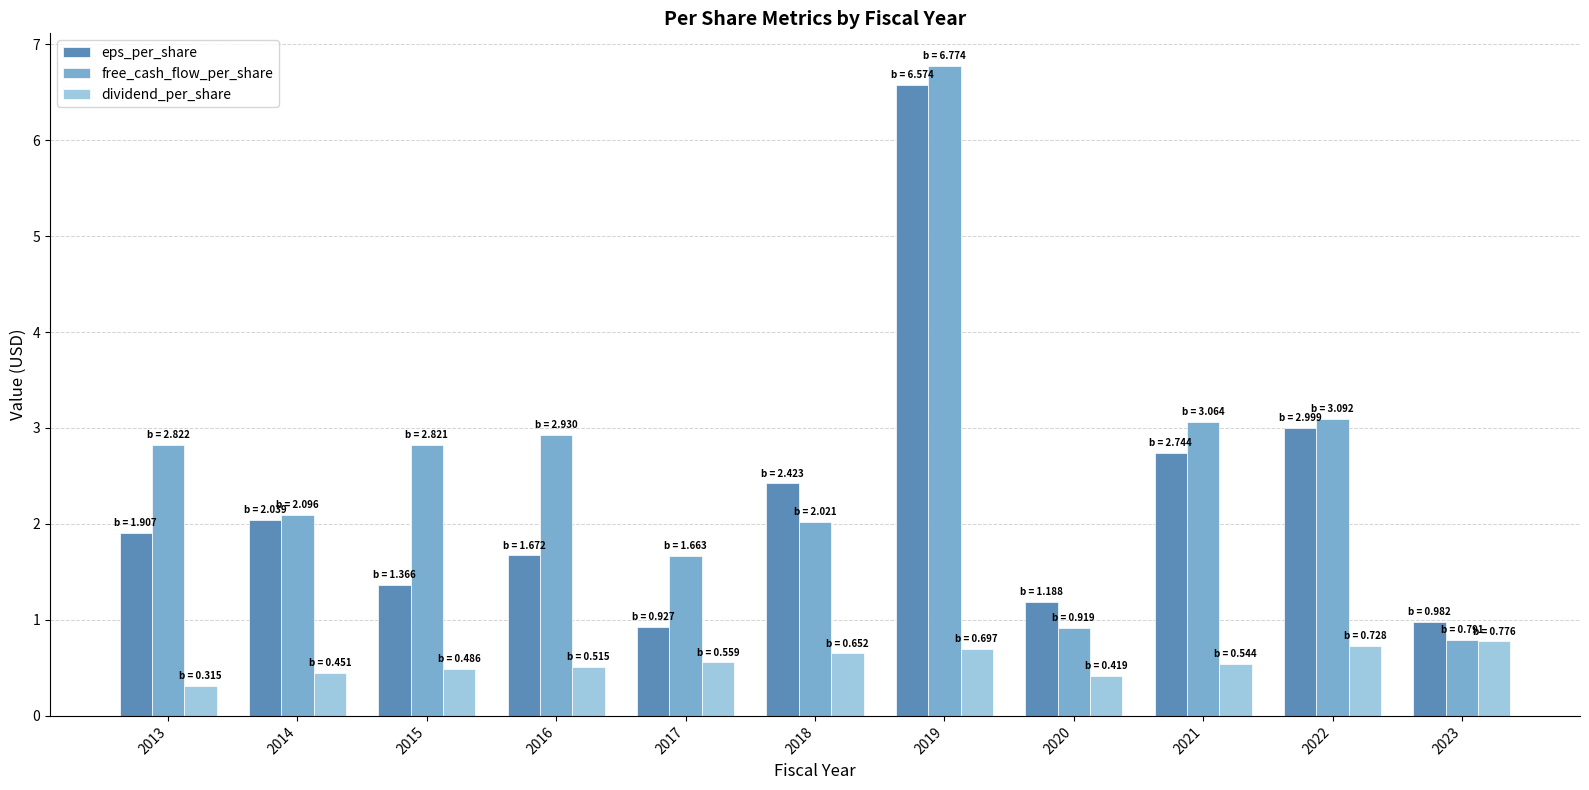

List the series in order of their overall mean, lowest first.

dividend_per_share, eps_per_share, free_cash_flow_per_share